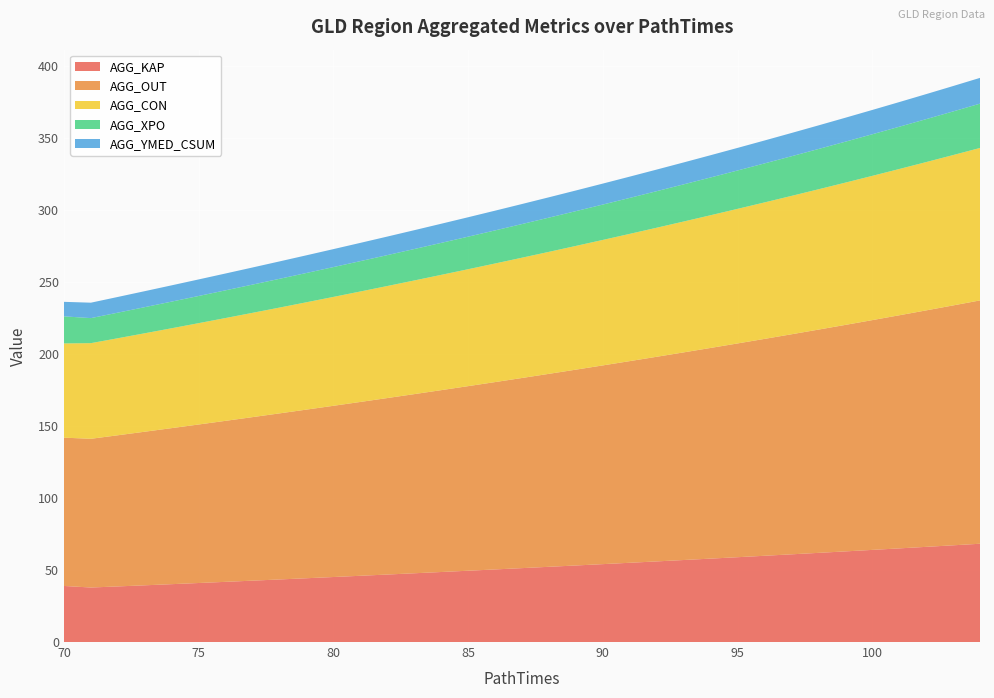

Reading left to right, what are all the values shown in this chart?

AGG_KAP: 38.9	37.9	38.6	39.4	40.2	41.0	41.8	42.6	43.5	44.3	45.1	46.0	46.9	47.7	48.6	49.5	50.4	51.3	52.2	53.2	54.1	55.0	56.0	57.0	57.9	58.9	59.9	60.9	61.9	62.9	64.0	65.0	66.1	67.2	68.3
AGG_OUT: 103.0	103.3	105.0	106.7	108.4	110.1	111.8	113.6	115.3	117.1	118.9	120.7	122.6	124.4	126.3	128.2	130.1	132.0	134.0	136.0	138.0	140.0	142.1	144.2	146.3	148.4	150.6	152.8	155.0	157.3	159.6	161.9	164.2	166.6	169.0
AGG_CON: 65.4	66.4	67.4	68.4	69.4	70.4	71.4	72.4	73.5	74.5	75.6	76.7	77.8	78.9	80.1	81.2	82.4	83.5	84.7	85.9	87.1	88.4	89.6	90.9	92.2	93.5	94.8	96.1	97.4	98.8	100.2	101.6	103.0	104.4	105.9
AGG_XPO: 18.8	17.4	17.8	18.1	18.5	18.9	19.2	19.6	20.0	20.3	20.7	21.1	21.5	21.8	22.2	22.6	23.0	23.4	23.8	24.2	24.6	25.0	25.4	25.8	26.2	26.7	27.1	27.5	28.0	28.4	28.9	29.3	29.8	30.3	30.8
AGG_YMED_CSUM: 10.1	10.7	10.9	11.1	11.3	11.5	11.7	11.9	12.1	12.3	12.5	12.7	12.9	13.1	13.3	13.5	13.7	13.9	14.1	14.3	14.6	14.8	15.0	15.2	15.5	15.7	15.9	16.2	16.4	16.6	16.9	17.1	17.4	17.6	17.9